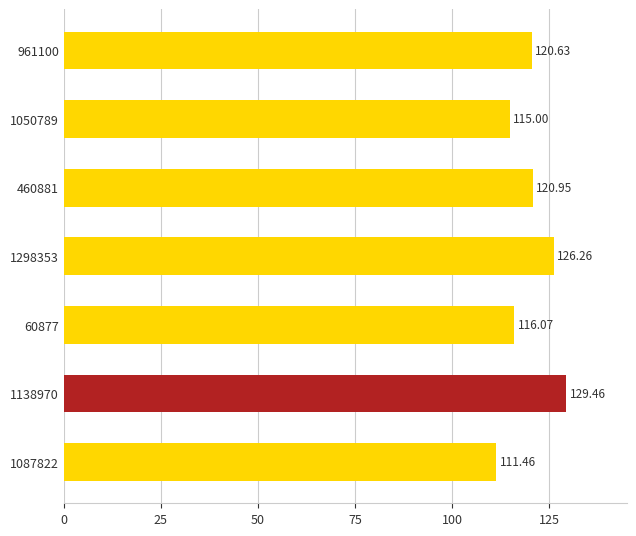

Which has a higher value, 961100 or 1298353?

1298353